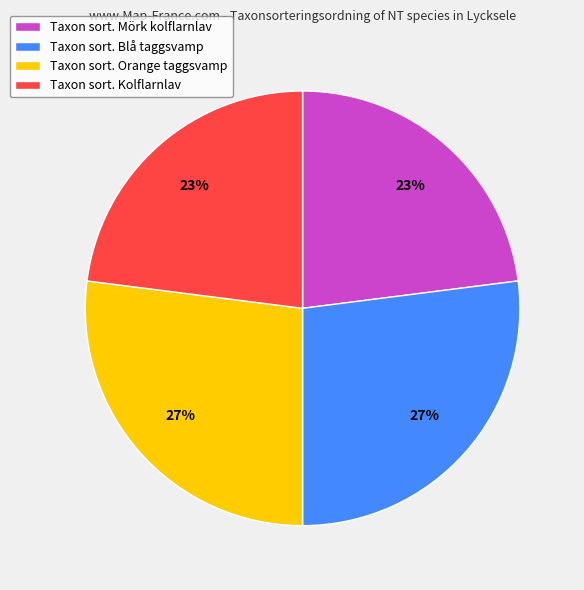

To the nearest percent, what percentage of the pie is Taxon sort. Blå taggsvamp?

27%